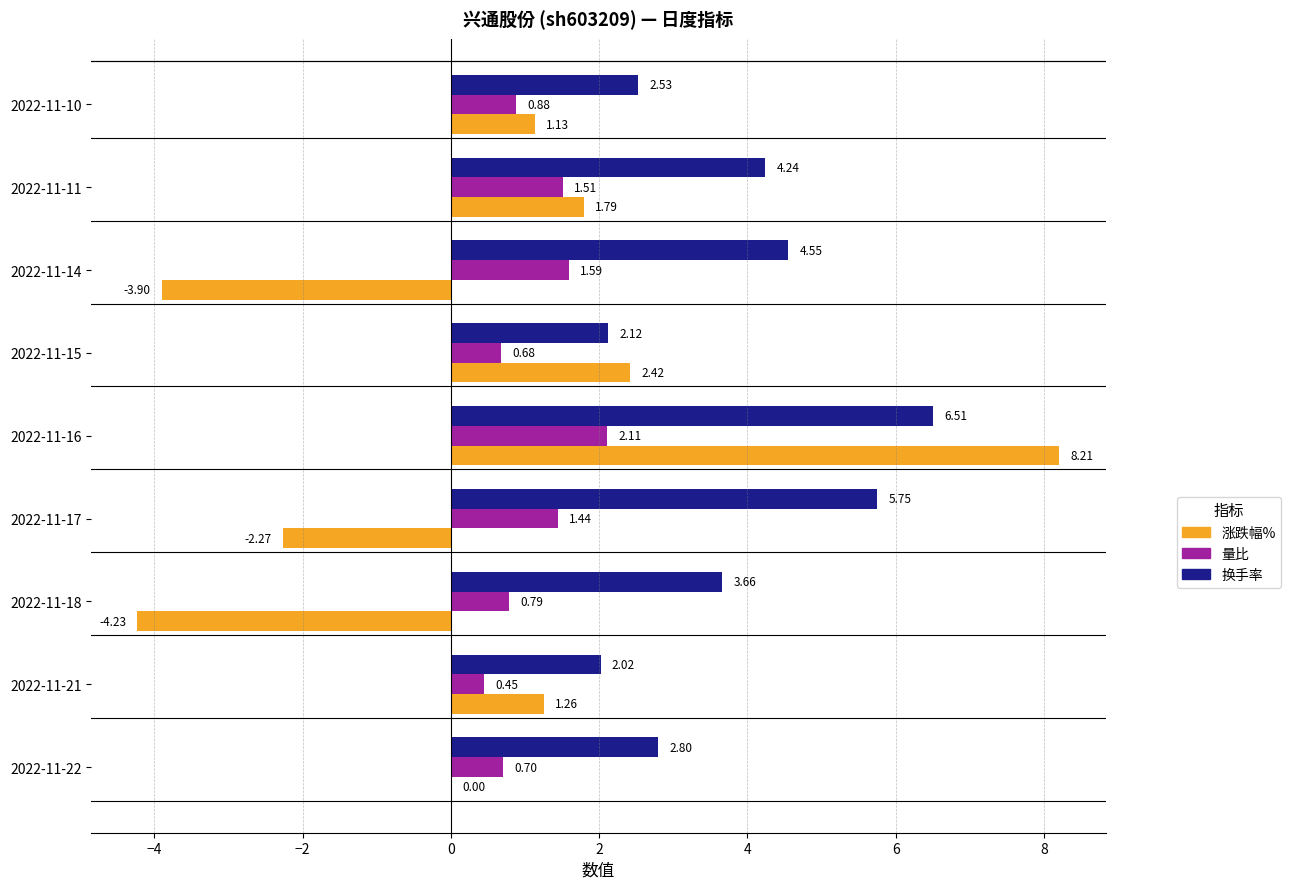

Which series has the largest total across all categories?

换手率